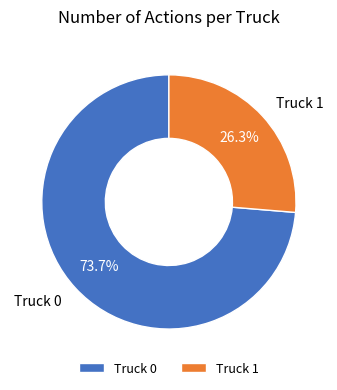

What percentage do Truck 0 and Truck 1 together represent?

100.0%